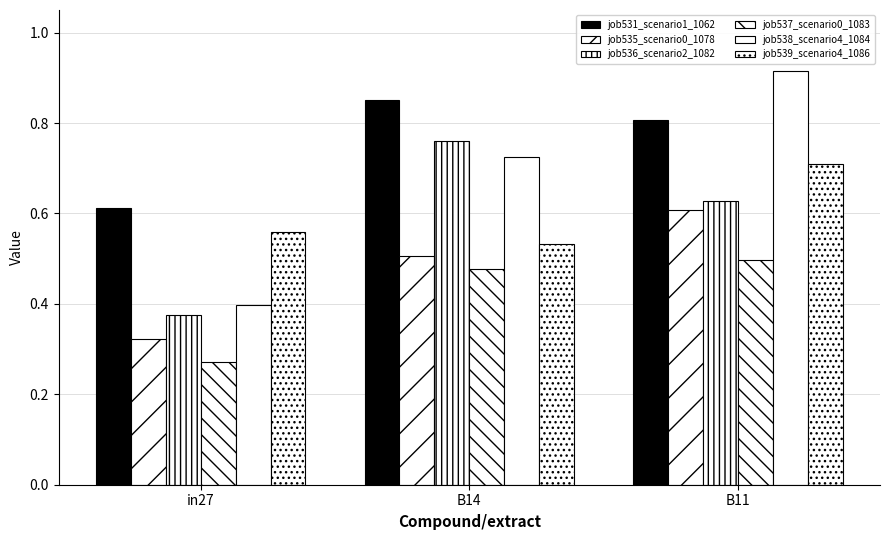

How many distinct data groups are displayed?

6